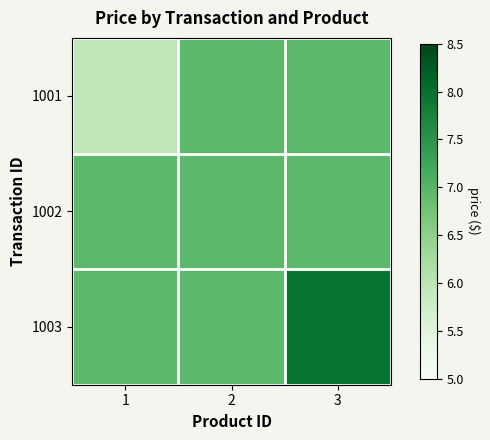

At how many categories does at least one series exceed 7?

1